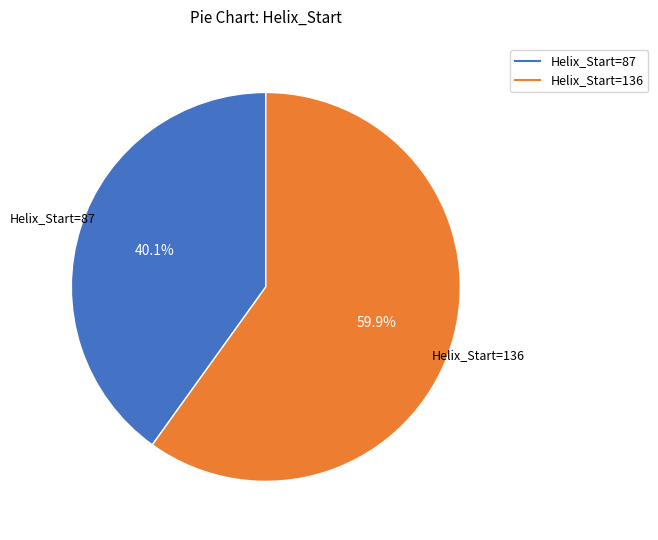

Is there any slice that represents more than half of the pie?

Yes